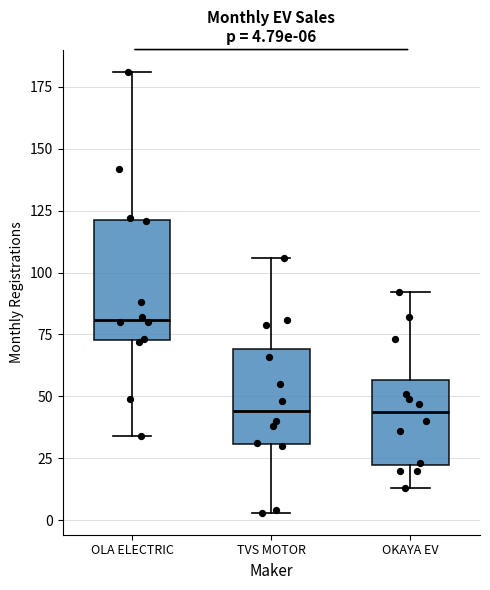

Which box is the tallest, from its lower edge to its upper edge?

OLA ELECTRIC